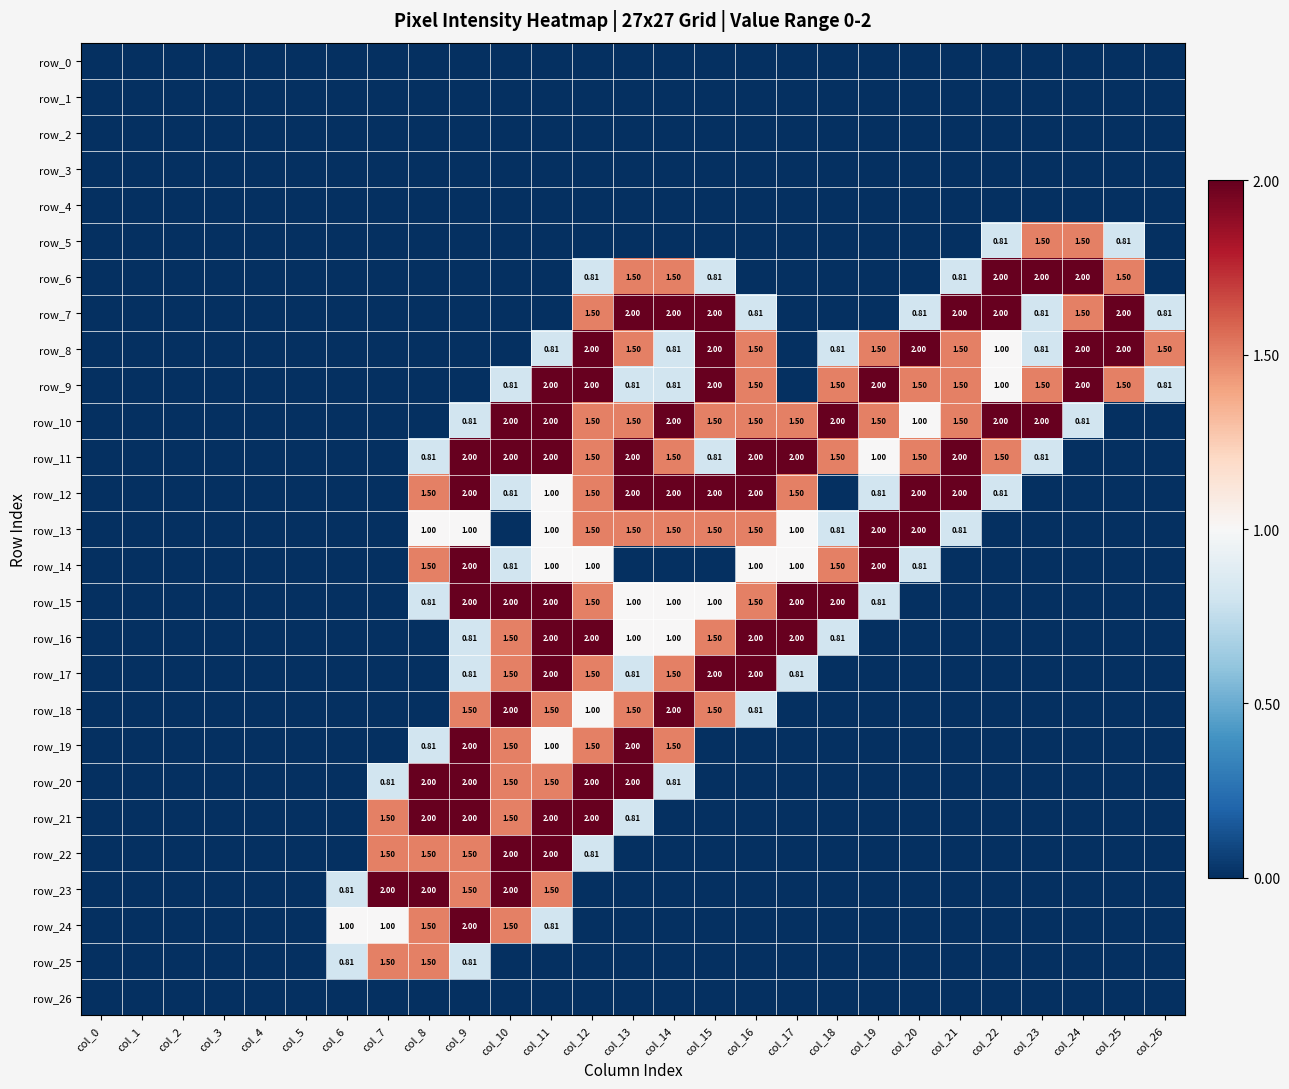

Rank the series at col_0 from highest to lowest value.

row_0, row_1, row_2, row_3, row_4, row_5, row_6, row_7, row_8, row_9, row_10, row_11, row_12, row_13, row_14, row_15, row_16, row_17, row_18, row_19, row_20, row_21, row_22, row_23, row_24, row_25, row_26